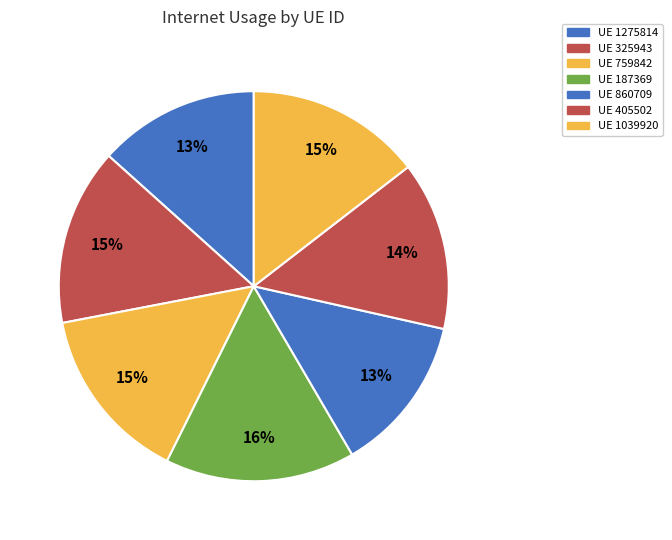

Count the number of slices in the pie.

7